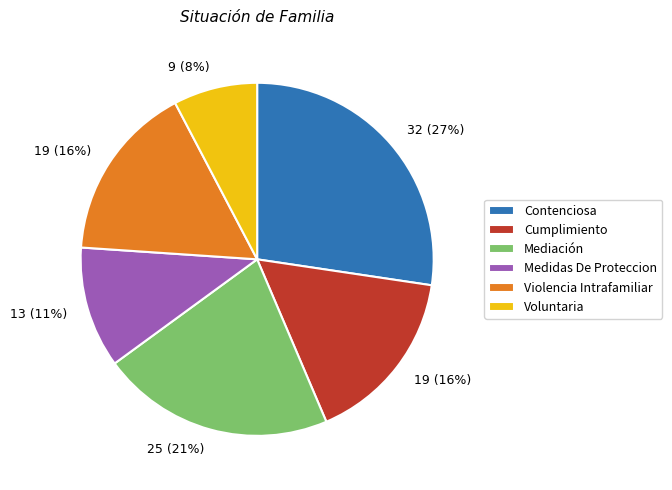

Approximately how many times larger is the value at Mediación compared to Cumplimiento?

1.3